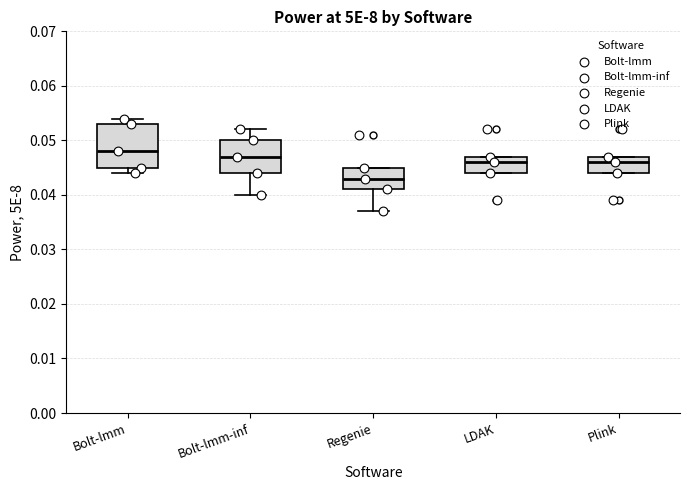

Which box has the lowest median line?

Regenie